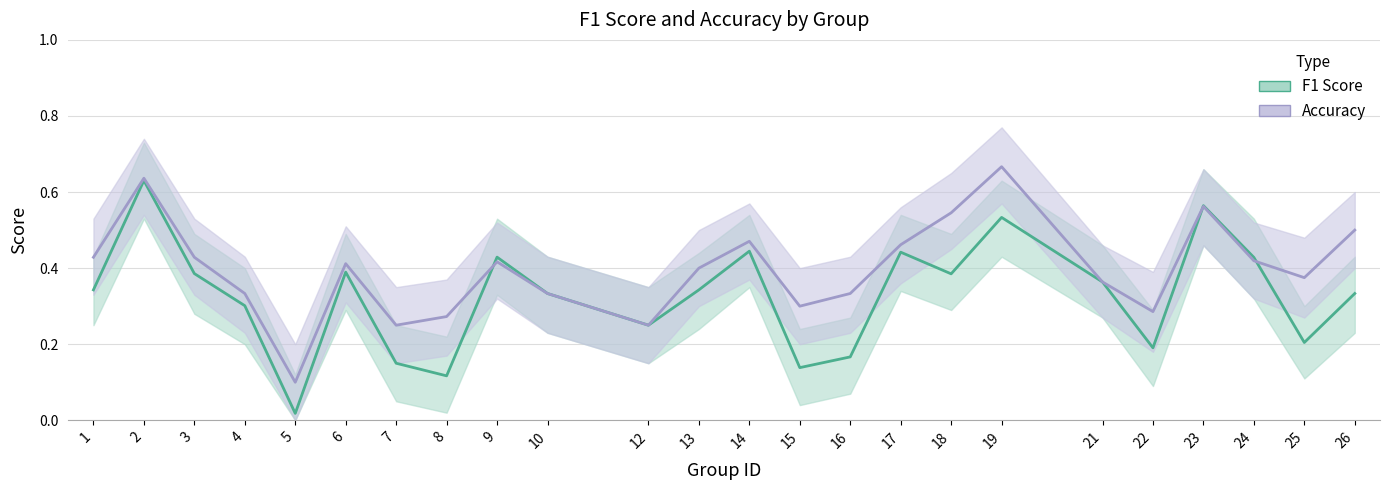

How many interior local peaks does the accuracy_line series have?

6